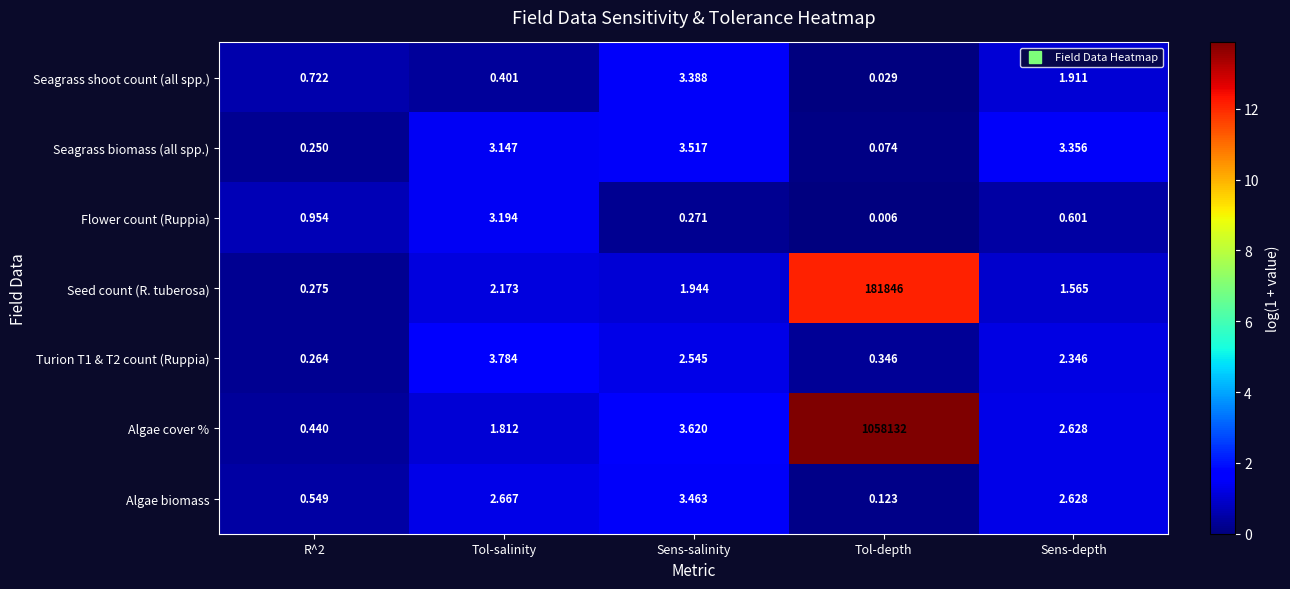

At which category does the chart reach its minimum across all series?

Tol-depth